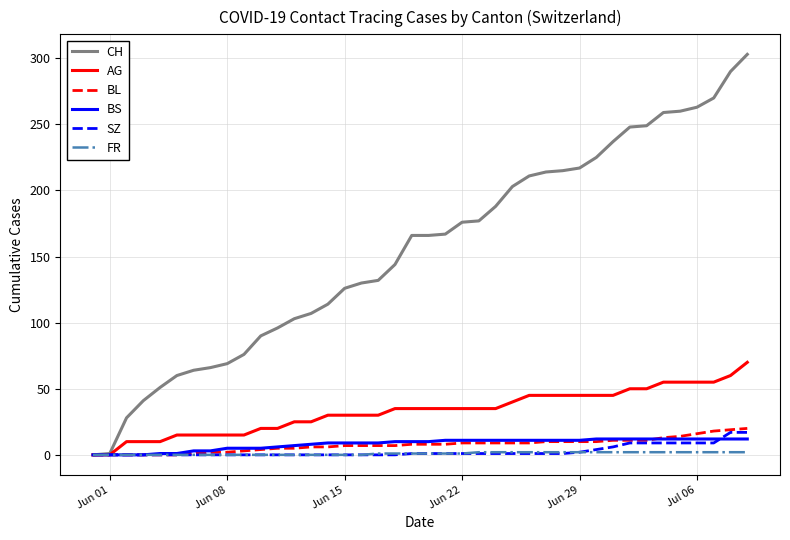

Which series has the largest range (max minus min)?

CH